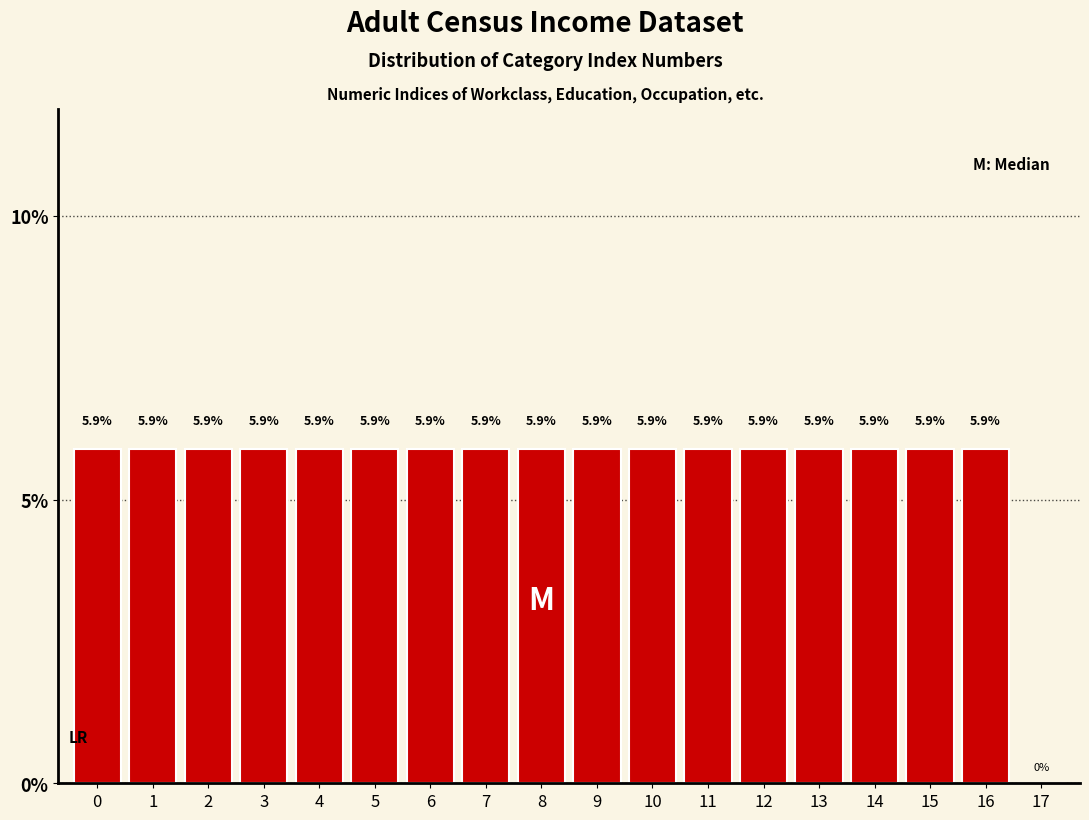

Reading left to right, transcribe all the data shown in this chart.

0=5.9	1=5.9	2=5.9	3=5.9	4=5.9	5=5.9	6=5.9	7=5.9	8=5.9	9=5.9	10=5.9	11=5.9	12=5.9	13=5.9	14=5.9	15=5.9	16=5.9	17=0.0